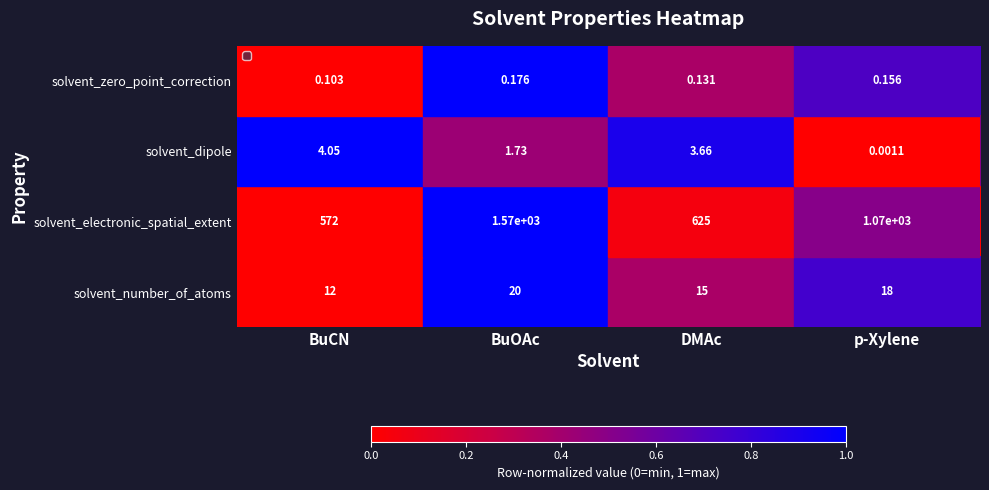

What is the greatest value displayed?

1570.0